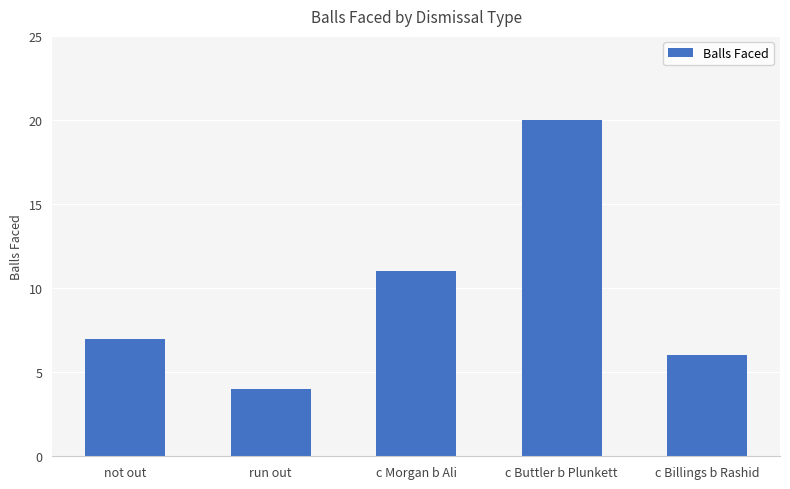

Rank the categories by value from lowest to highest.

run out, c Billings b Rashid, not out, c Morgan b Ali, c Buttler b Plunkett